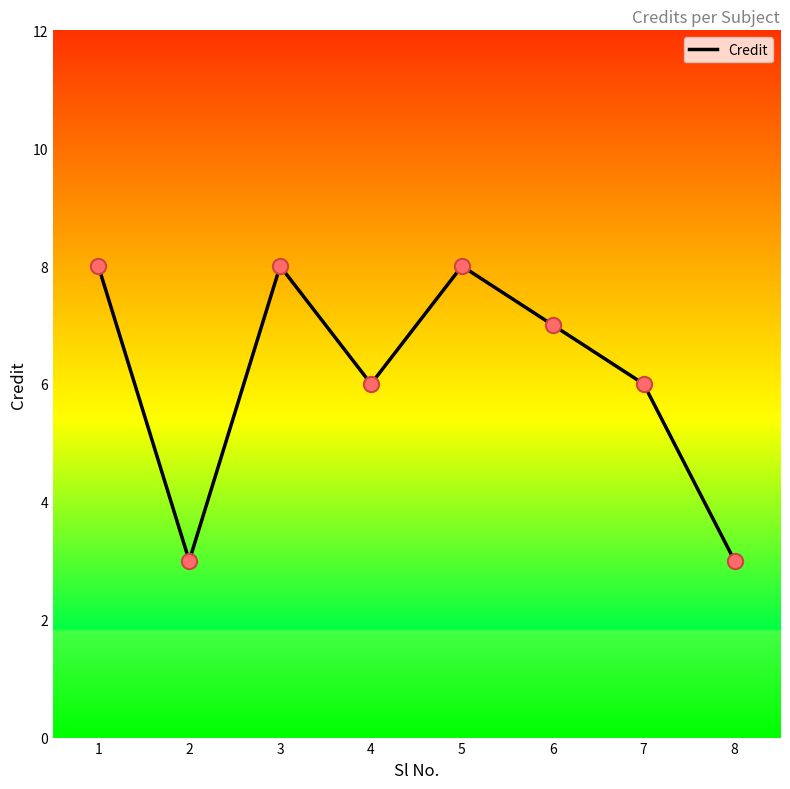

Which has a higher value, 2 or 5?

5